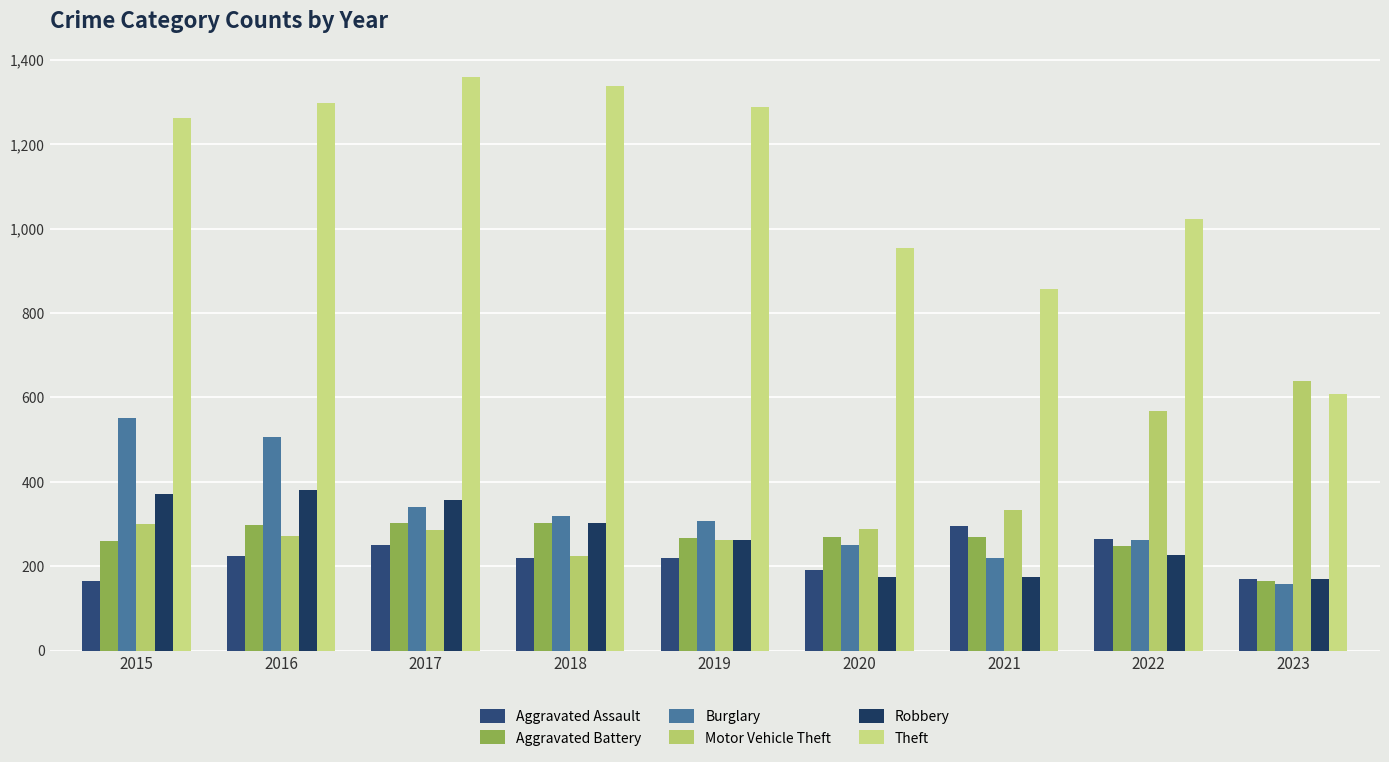

Which category has the highest value in the Aggravated Battery series?

2017